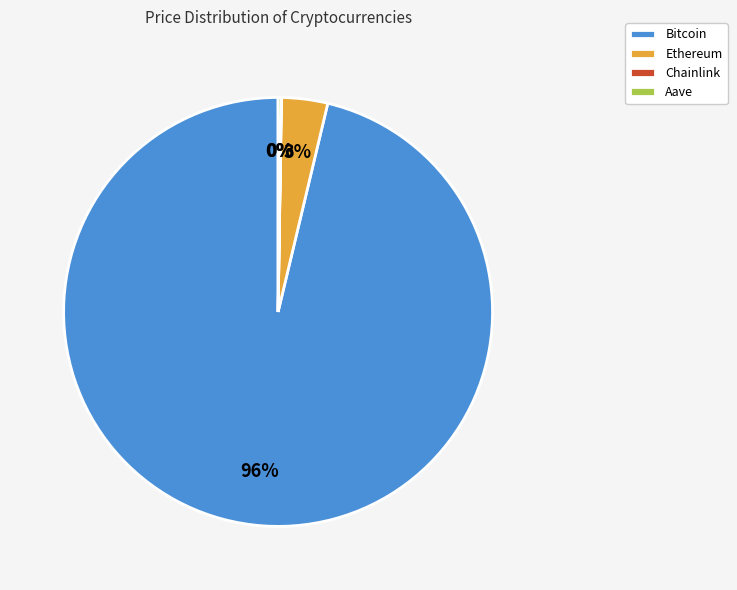

The Bitcoin slice represents 96% of the pie. True or false?

True